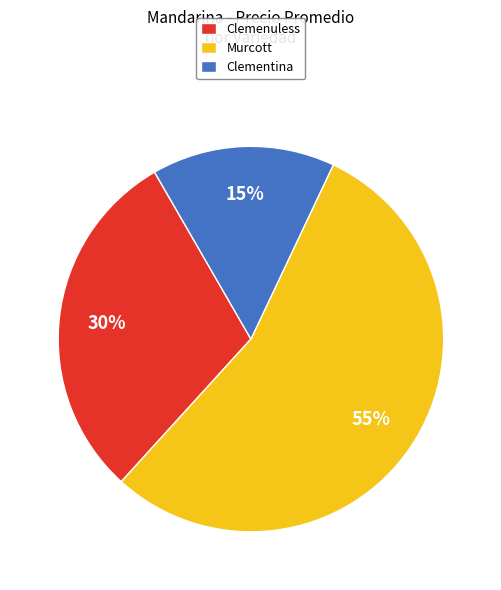

Count the number of slices in the pie.

3